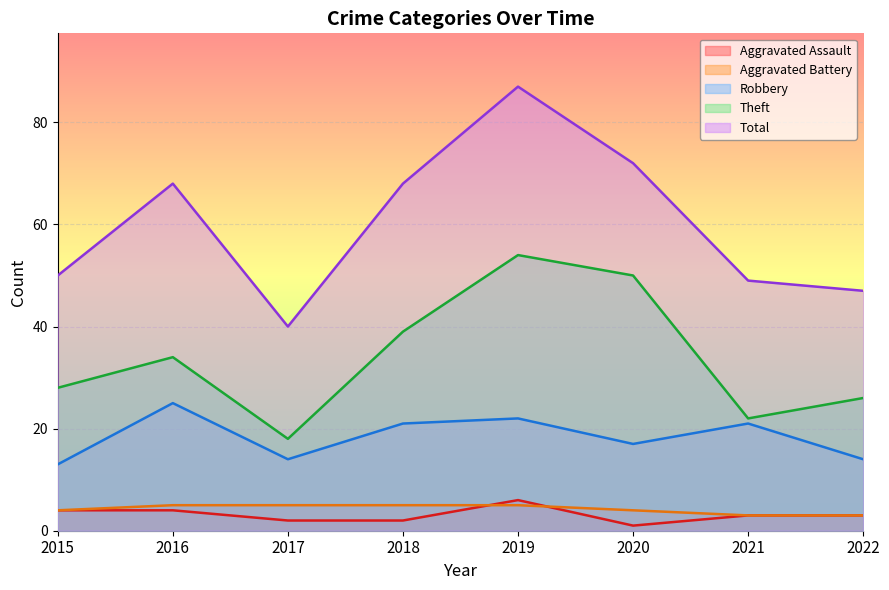

What is the difference between the highest and lowest values at 2018?

66